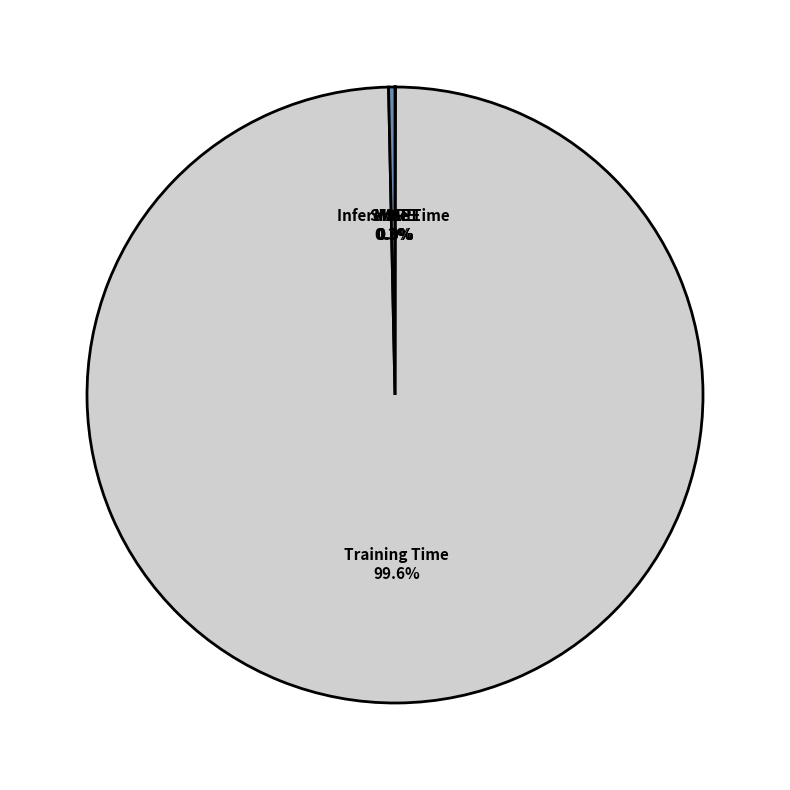

Which slice is the largest?

Training Time